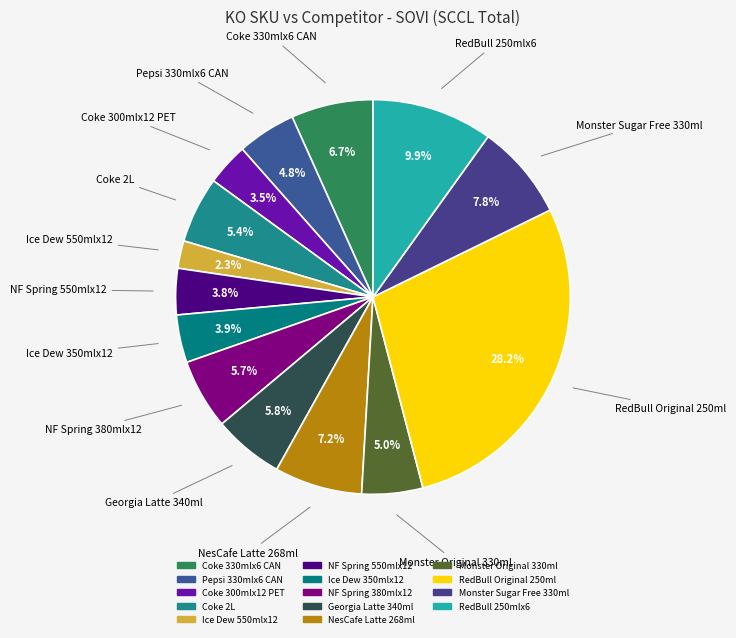

Which has a higher value, NF Spring 380mlx12 or Monster Original 330ml?

NF Spring 380mlx12